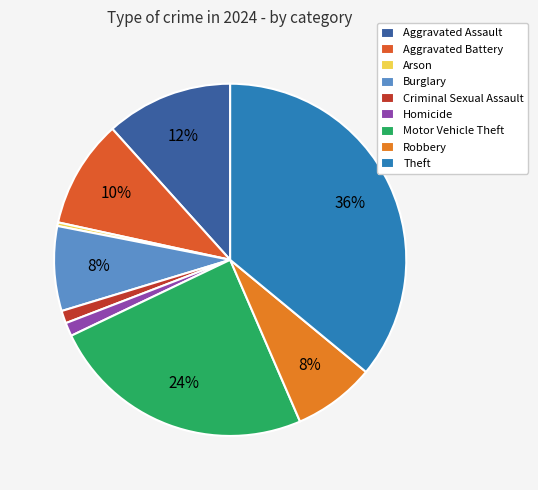

Combined, do Aggravated Assault and Robbery account for over 50%?

No